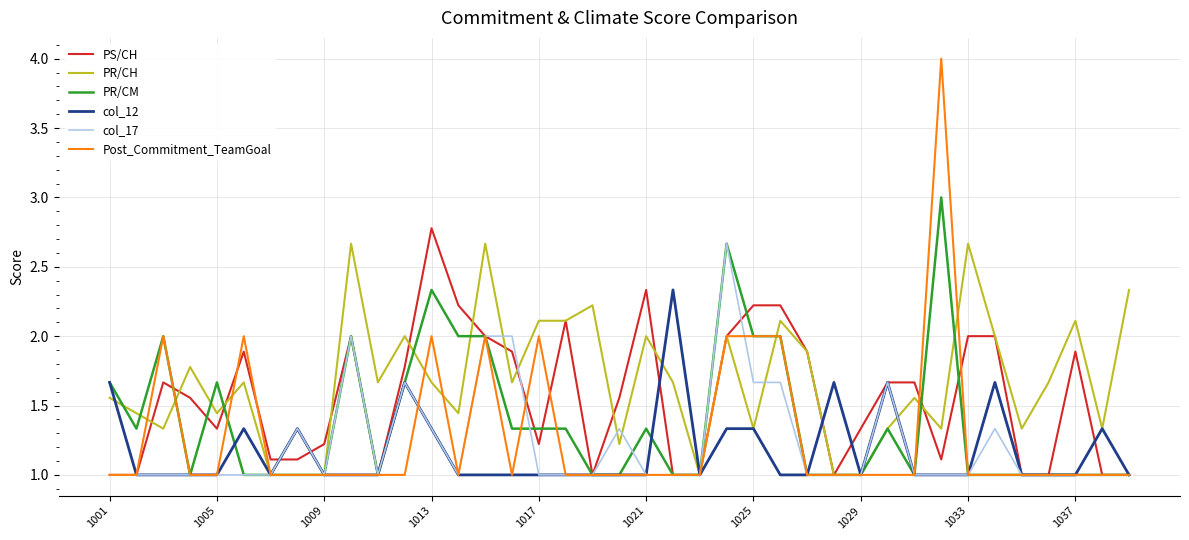

True or false: col_12 and PS/CH intersect in this chart.

True